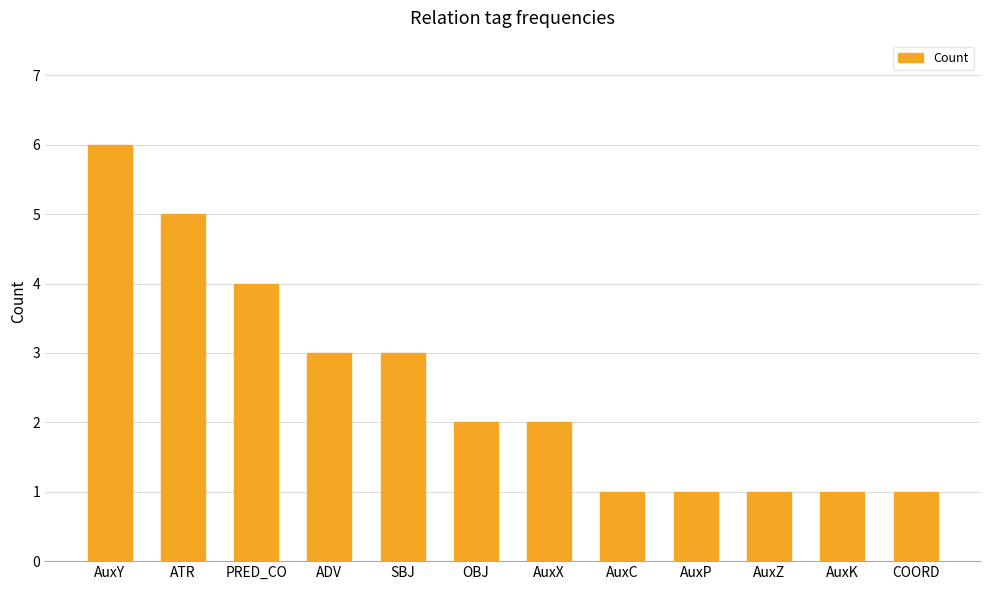

What is the change in value from PRED_CO to AuxX?

-2